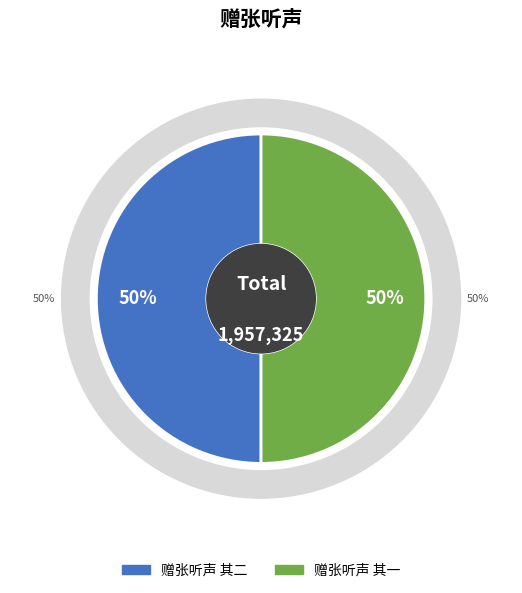

To the nearest percent, what percentage of the pie is 赠张听声 其一?

50%